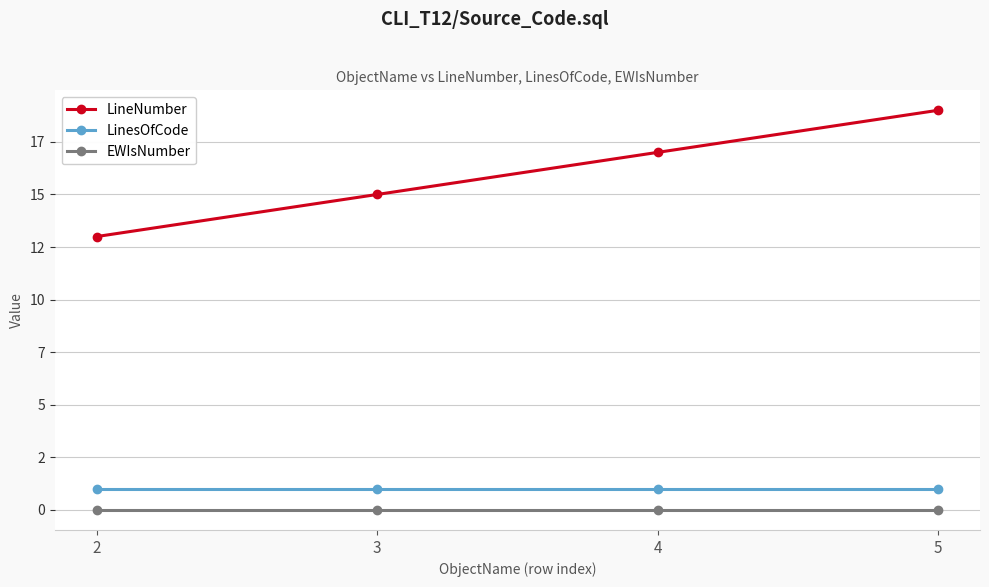

True or false: LineNumber and EWIsNumber intersect in this chart.

False